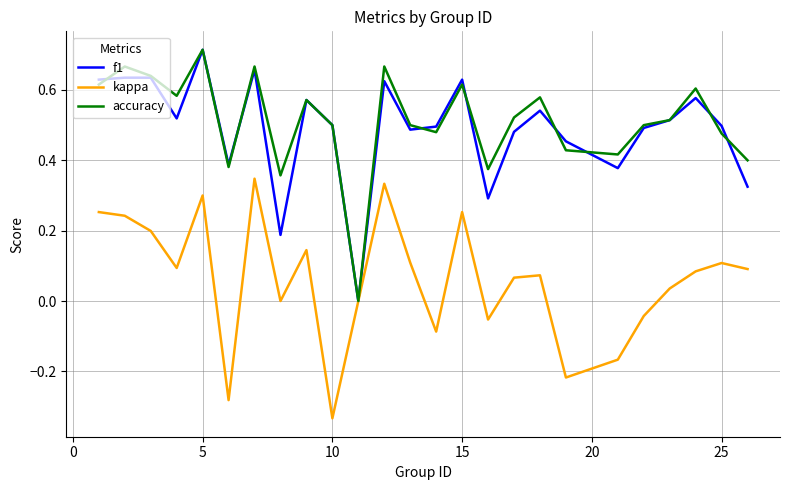

What is the difference between the second highest and minimum values in the kappa series?

0.7